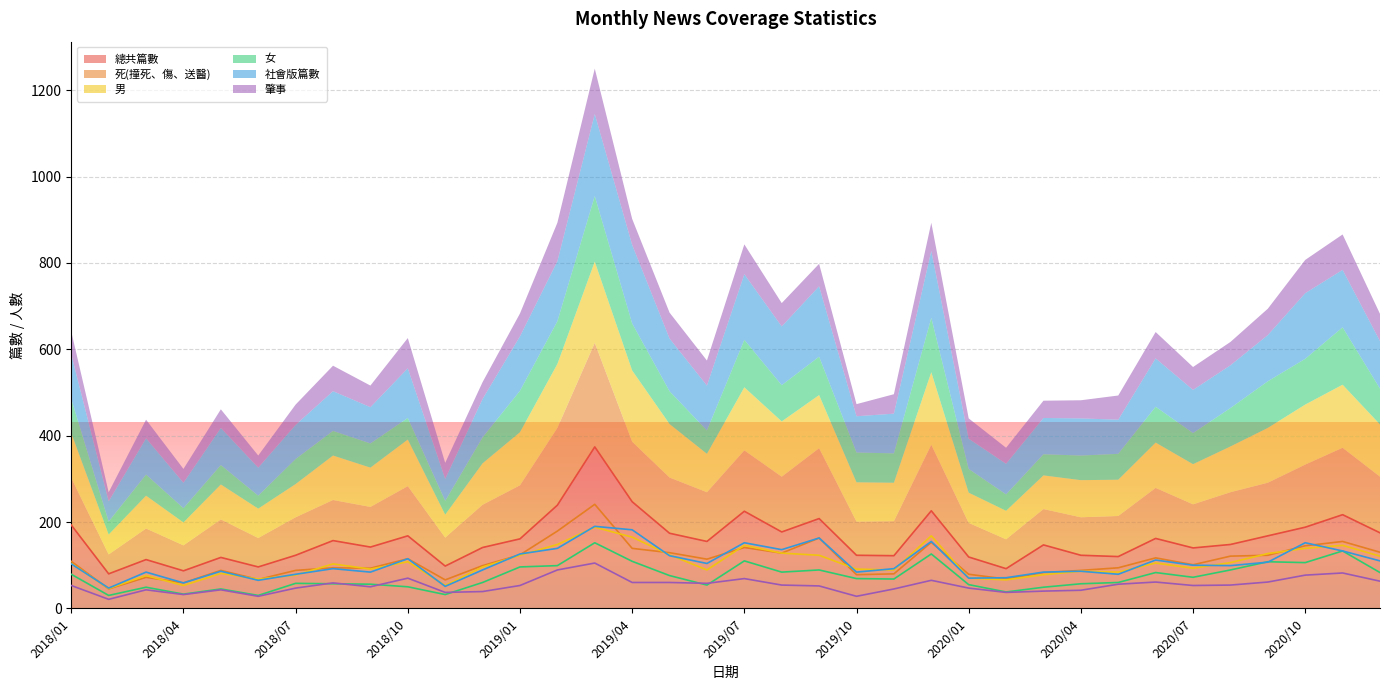

List the labels in order of 總共篇數 value, smallest first.

2018/02, 2018/04, 2020/02, 2018/06, 2018/11, 2018/03, 2018/05, 2020/01, 2020/05, 2019/11, 2018/07, 2019/10, 2020/04, 2020/07, 2018/12, 2018/09, 2020/03, 2020/08, 2019/06, 2018/08, 2019/01, 2020/06, 2018/10, 2020/09, 2019/05, 2020/12, 2019/08, 2020/10, 2018/01, 2019/09, 2020/11, 2019/07, 2019/12, 2019/02, 2019/04, 2019/03